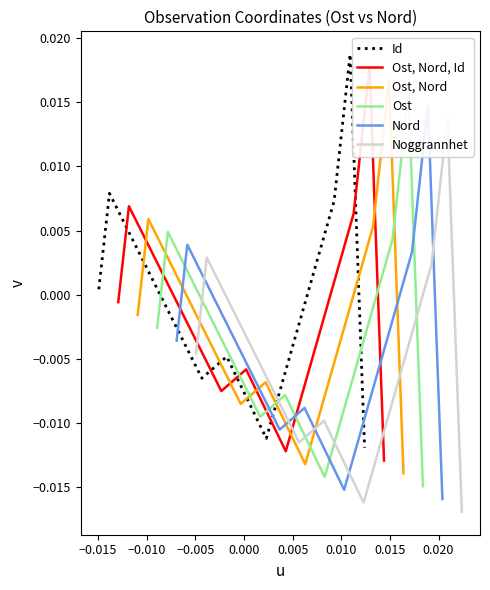

Which series has the largest range (max minus min)?

Id